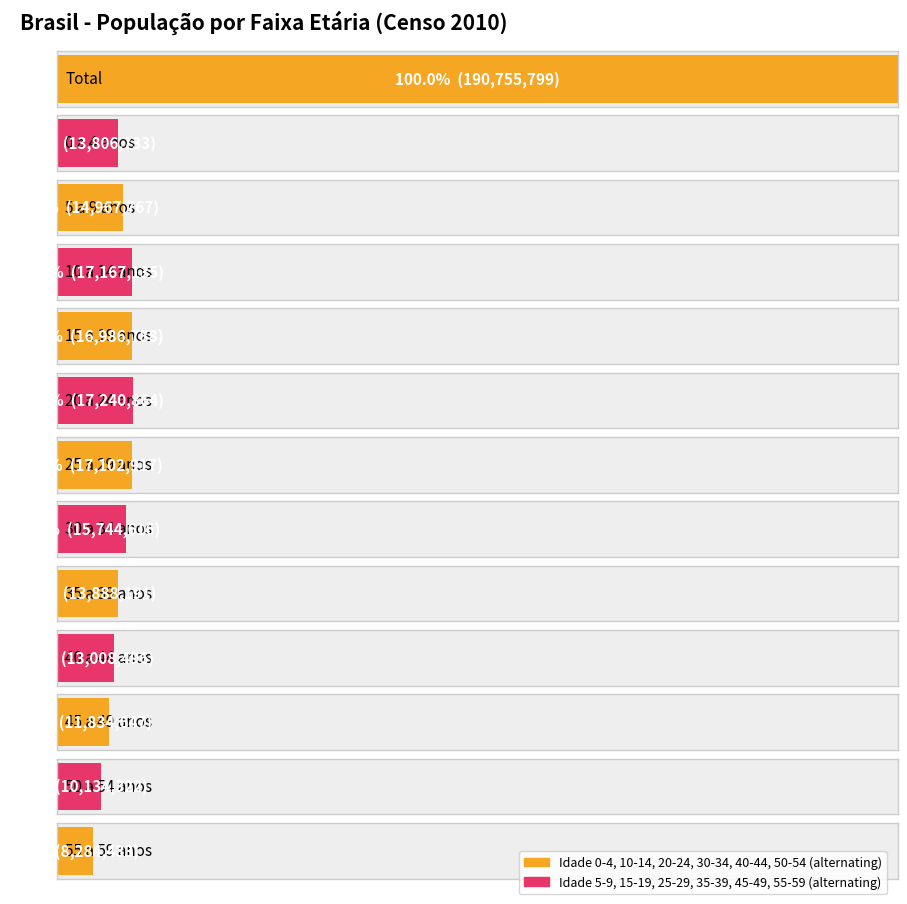

What is the label of the 2nd bar from the right?

50 a 54 anos